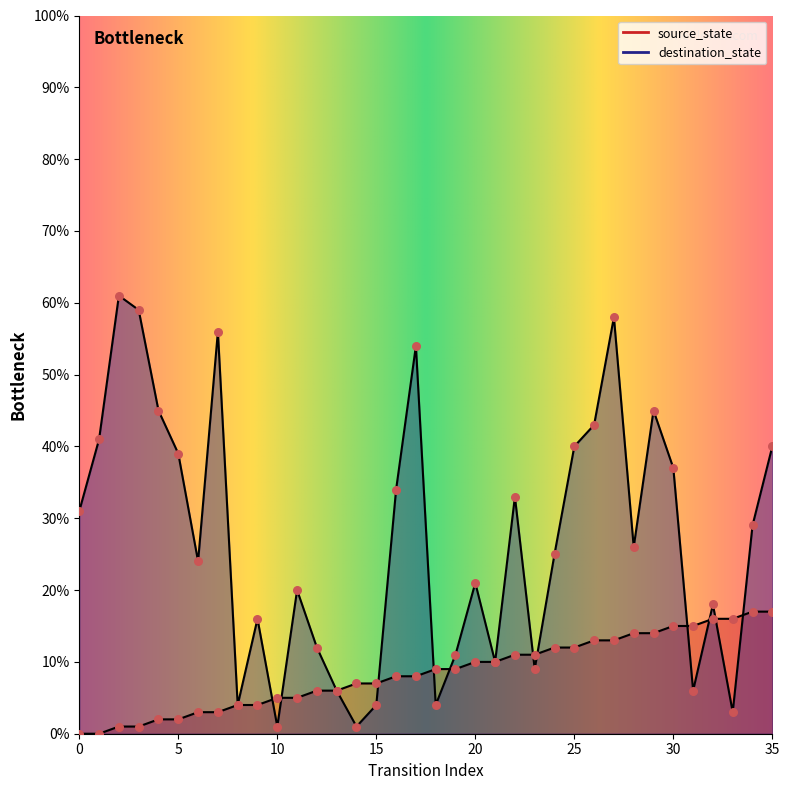

Which series has the widest spread of Y values?

destination_state